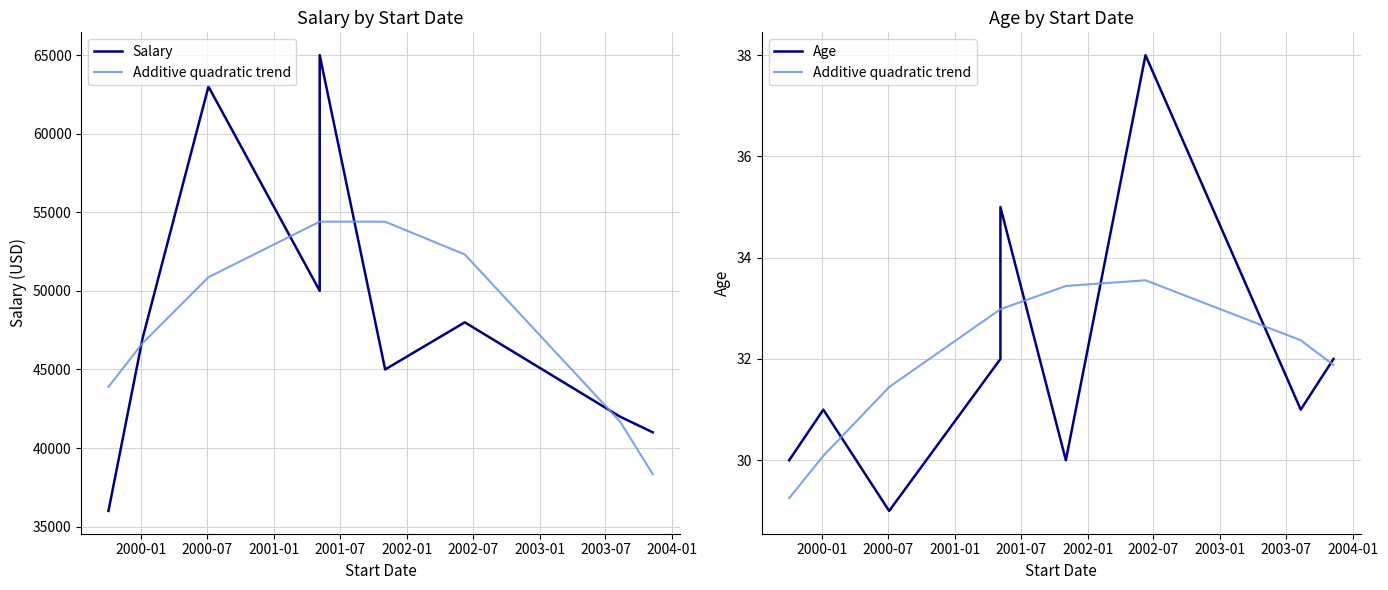

How many lines are shown in the chart?

3